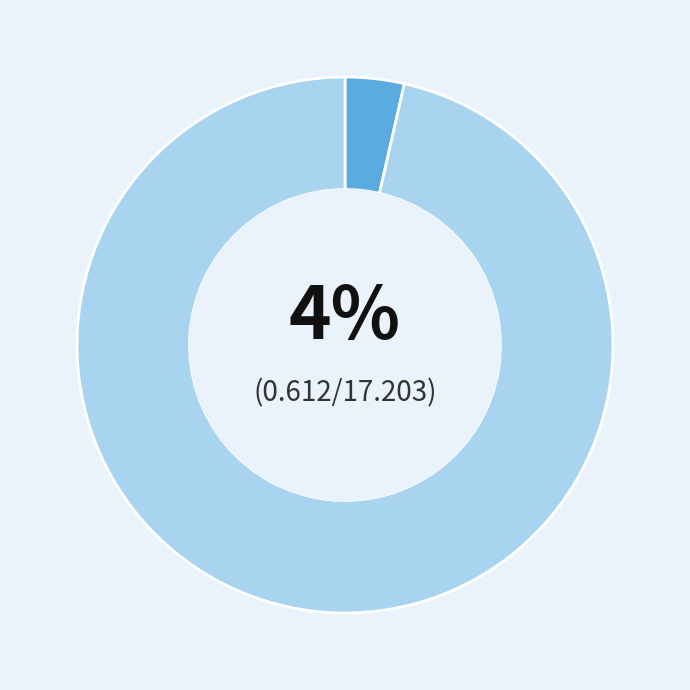

To the nearest percent, what is the average slice percentage?

50%